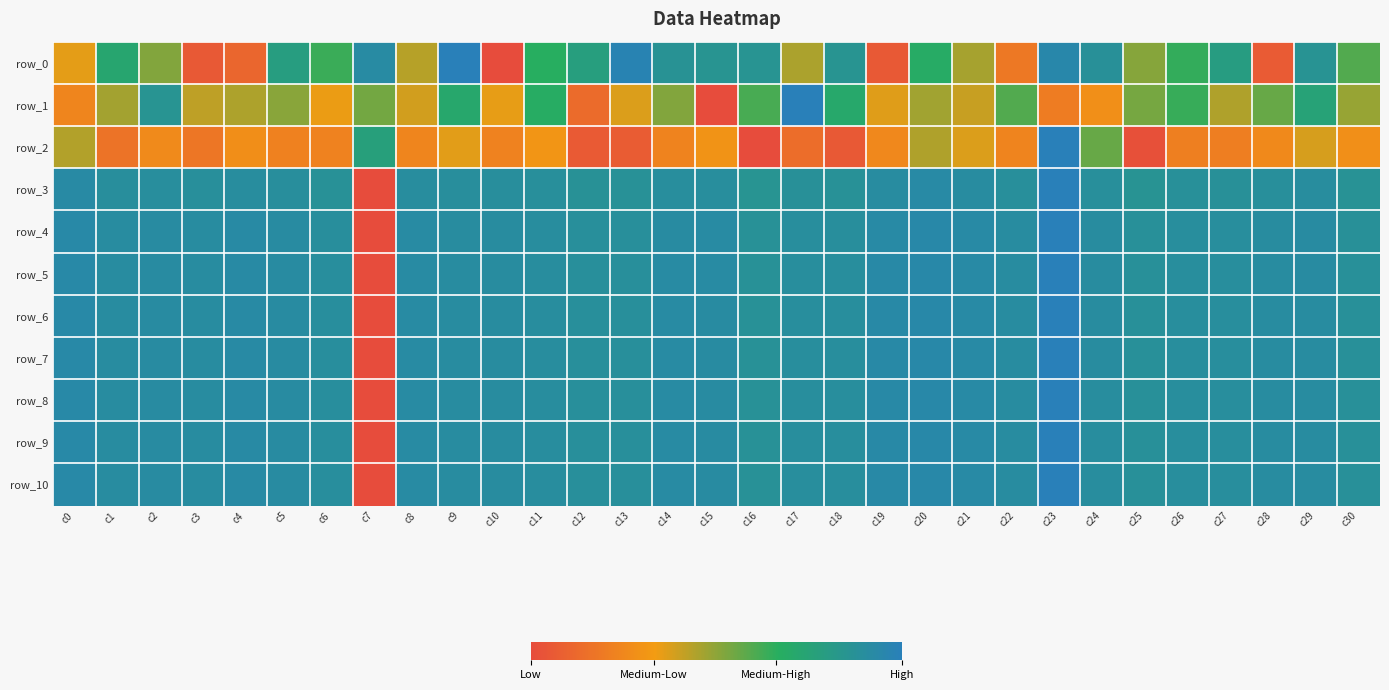

Read the row_3 value at c24.

0.9